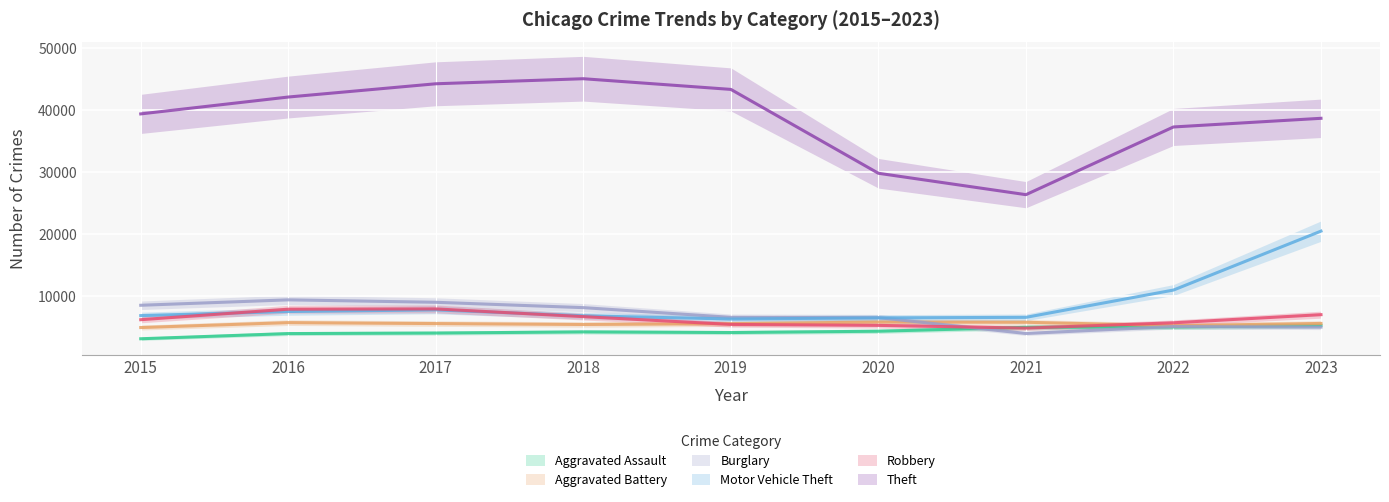

What are all the series names shown in the legend?

Aggravated Assault, Aggravated Battery, Burglary, Motor Vehicle Theft, Robbery, Theft